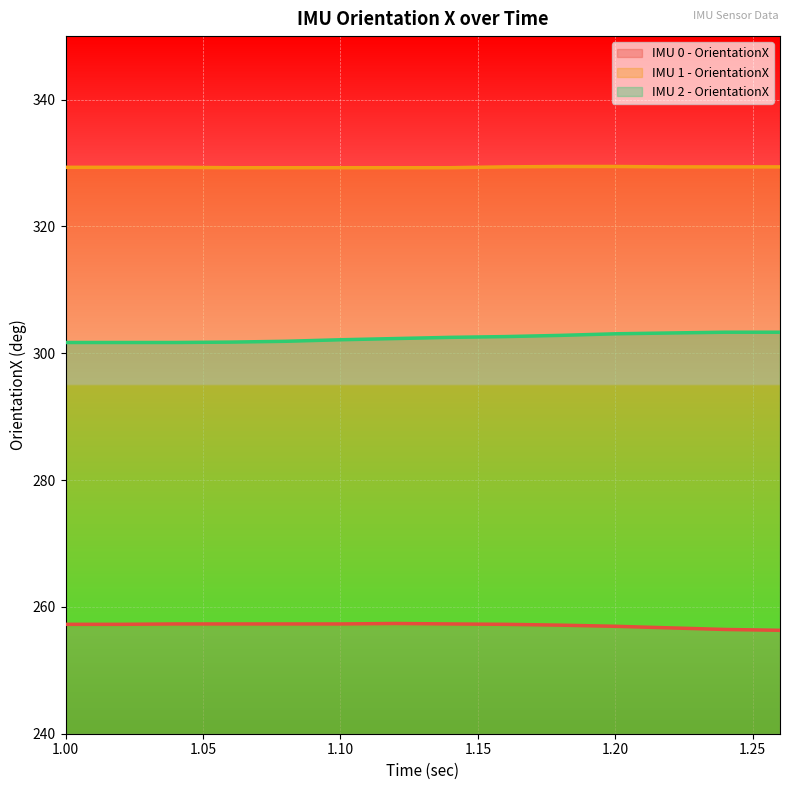

Reading left to right, what are all the values shown in this chart?

IMU 0 - OrientationX: 257.2	257.2	257.3	257.3	257.3	257.3	257.4	257.3	257.2	257.1	256.9	256.7	256.4	256.3
IMU 1 - OrientationX: 329.3	329.3	329.3	329.2	329.2	329.2	329.2	329.2	329.4	329.4	329.4	329.4	329.4	329.4
IMU 2 - OrientationX: 301.7	301.7	301.7	301.8	301.9	302.1	302.3	302.5	302.6	302.8	303.1	303.2	303.3	303.3